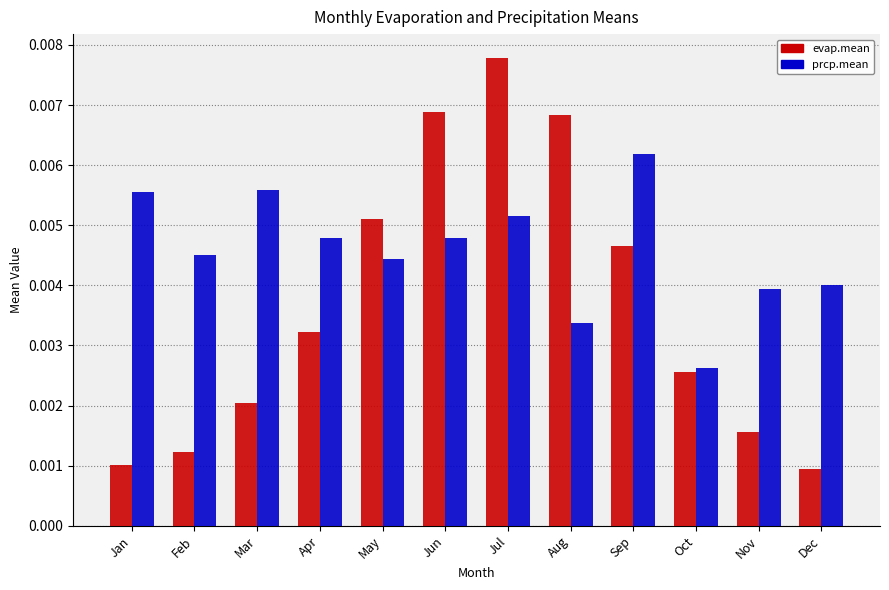

List the series in order of their overall mean, highest first.

prcp.mean, evap.mean